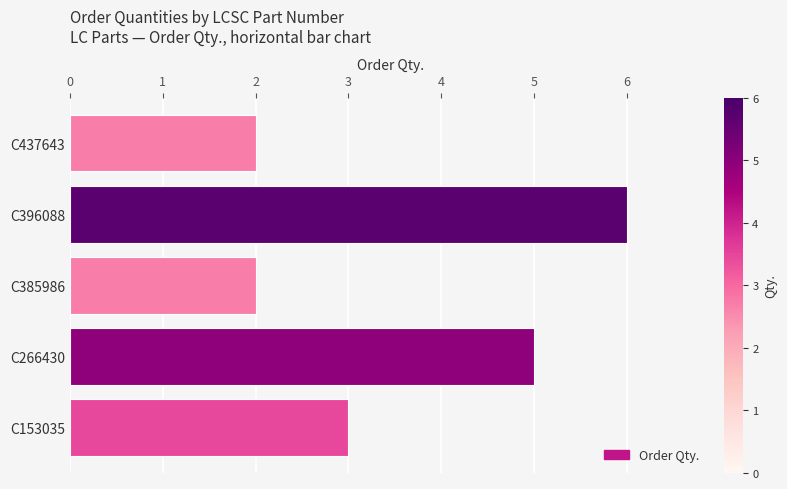

What is the smallest value displayed?

2